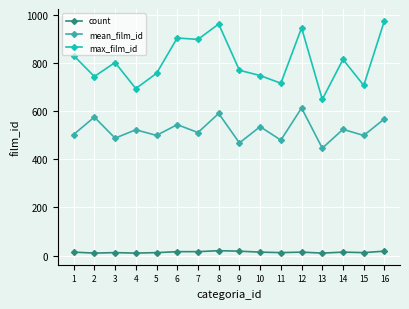

True or false: mean_film_id and count cross at least once.

False